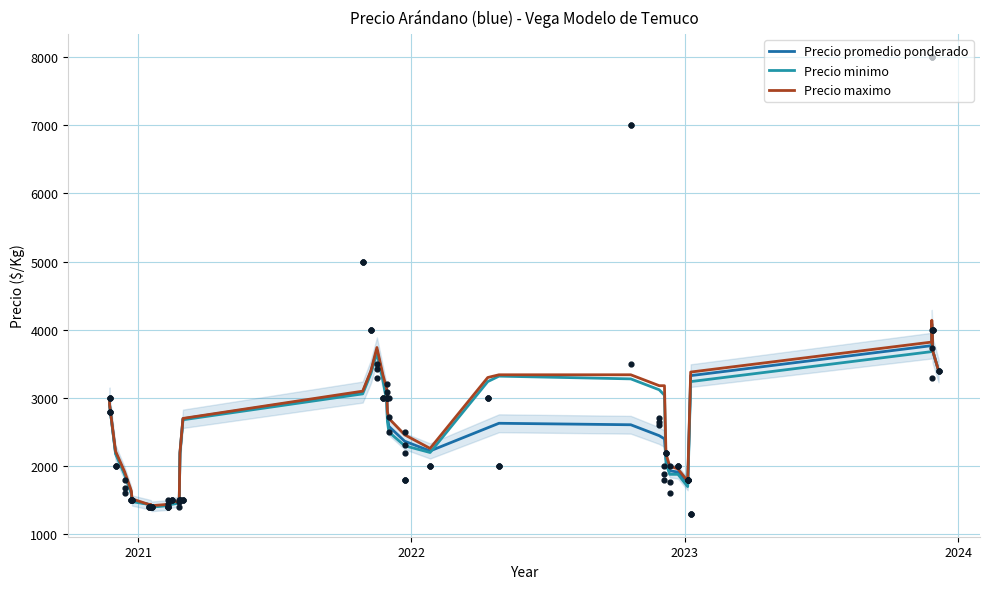

Which series has the largest total across all categories?

Precio maximo